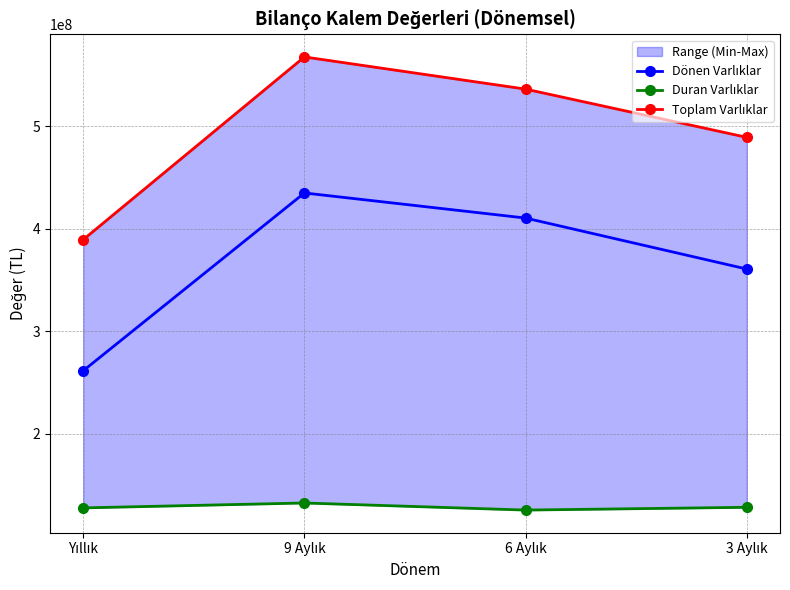

What is the label of the 2nd point from the right?

6 Aylık